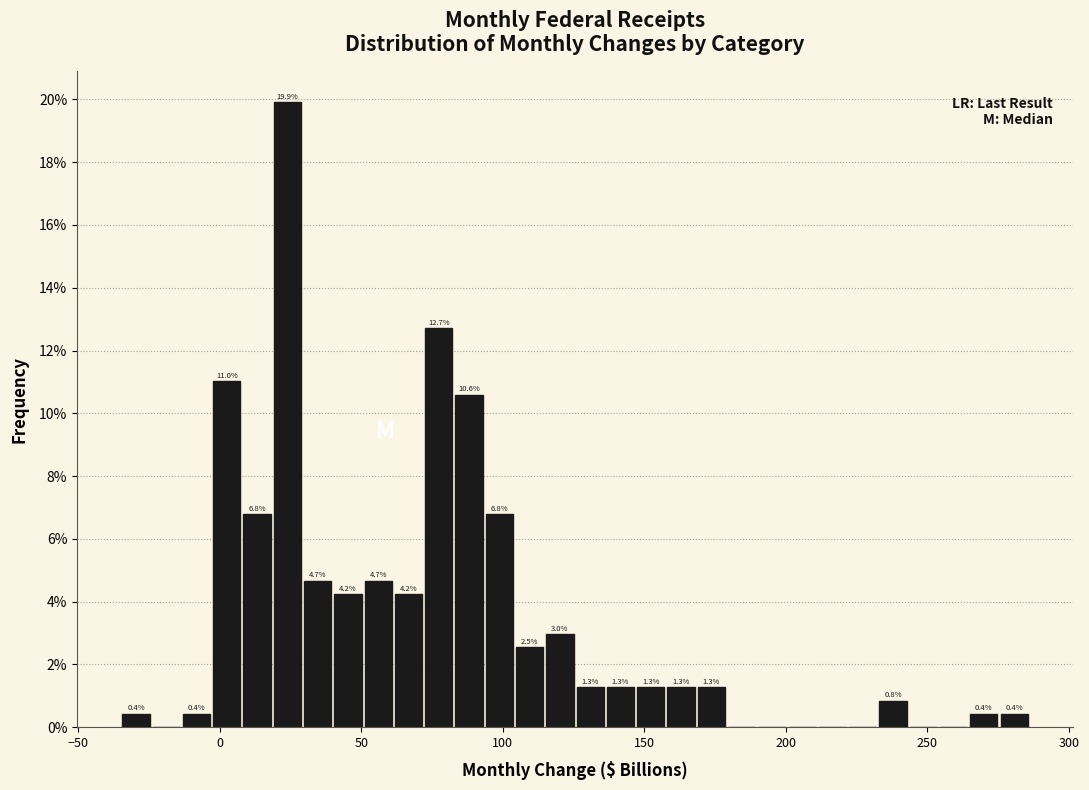

Around what value on the x-axis is the tallest bar? Give the approximate position of its centre, as read against the axis.

25